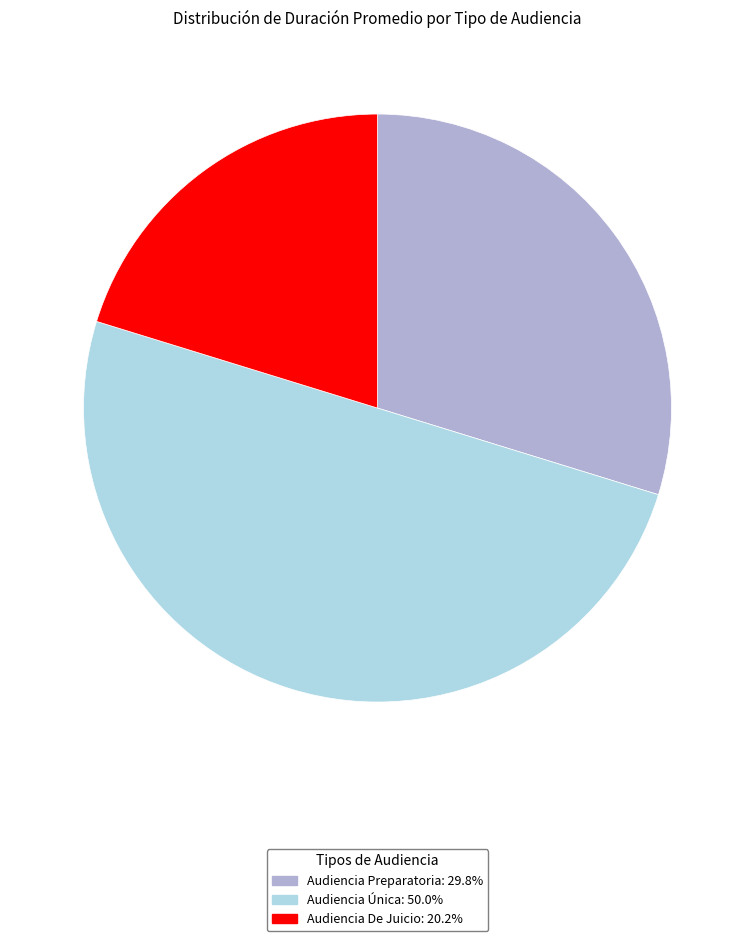

How many segments does this pie chart have?

3